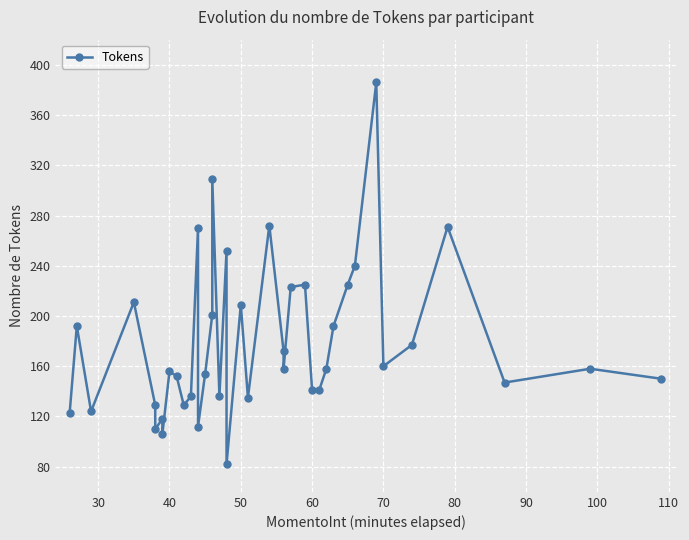

Reading right to left, list all the values displayed in this chart.

150	158	147	271	177	160	386	240	225	192	158	141	141	225	223	158	172	272	135	209	82	252	136	309	201	154	112	270	136	129	152	156	106	118	110	129	211	124	192	123